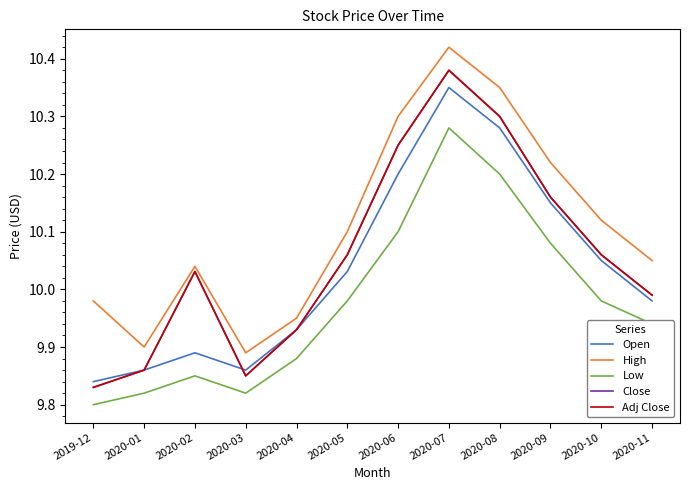

At which category does Close reach its first local peak?

2020-02